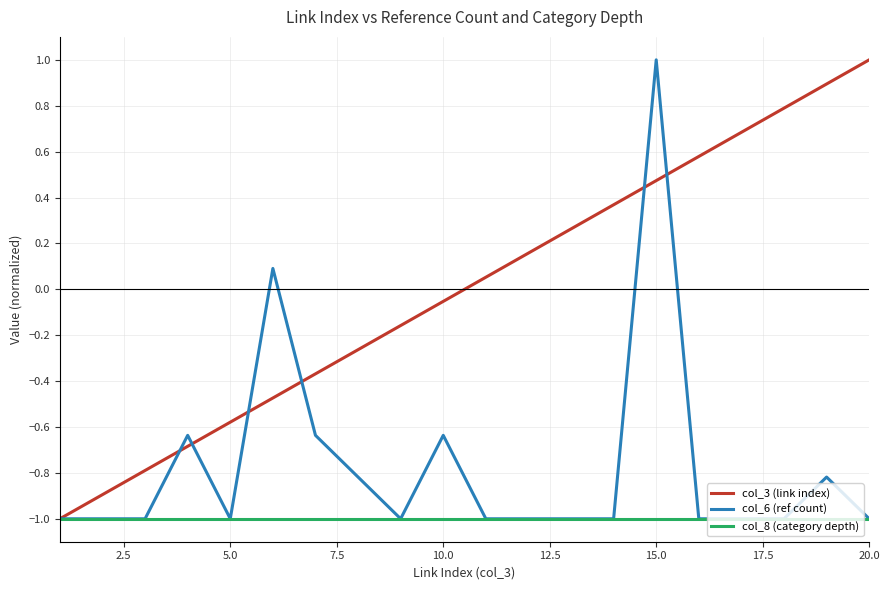

Rank the series by their average value, from lowest to highest.

col_8 (category depth), col_6 (ref count), col_3 (link index)